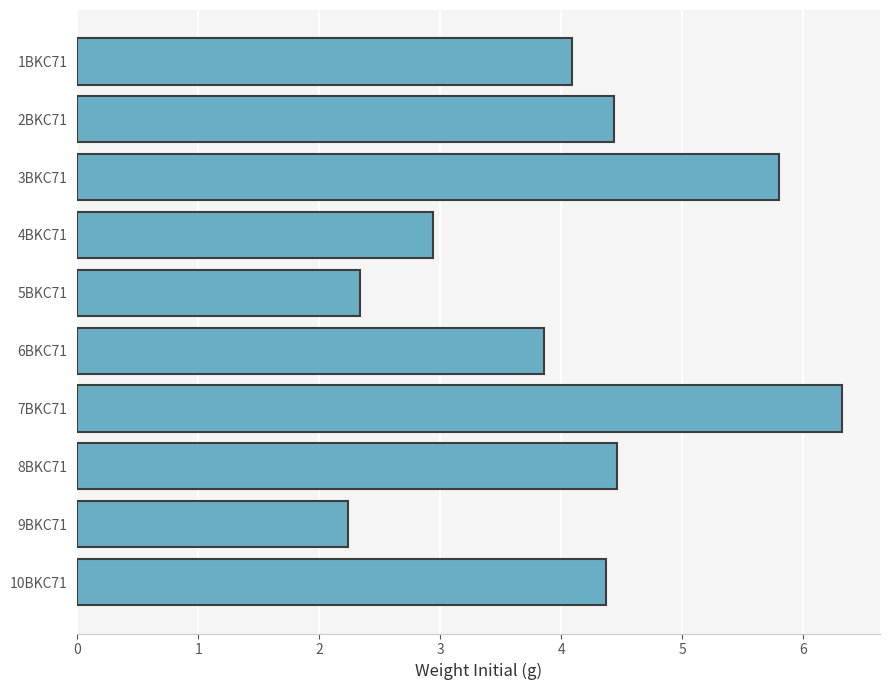

Does the chart contain stacked bars?

No